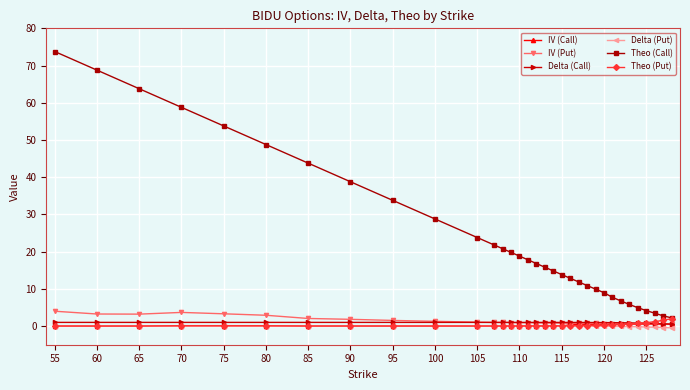

Which series has the largest total across all categories?

Theo (Call)